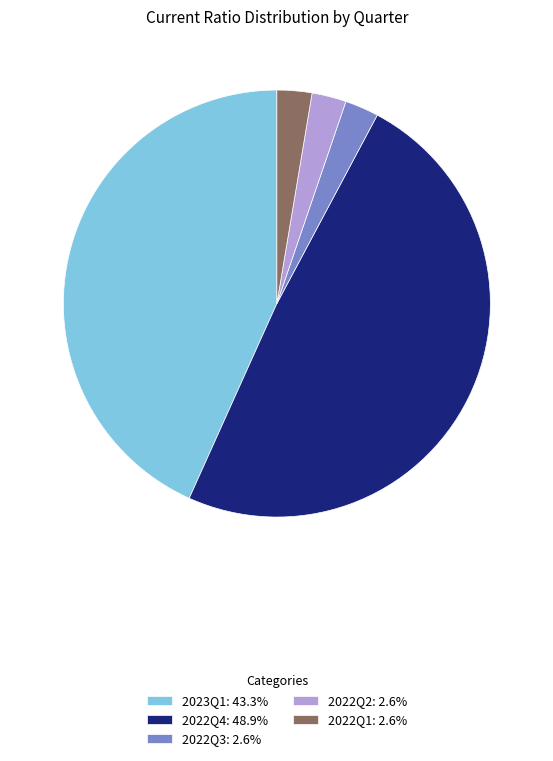

Approximately how many times larger is the value at 2022Q3: 2.6% compared to 2022Q2: 2.6%?

1.0